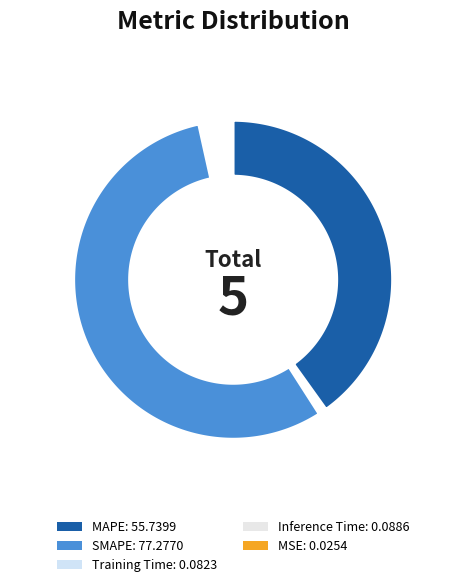

To the nearest percent, what portion does MAPE represent?

42%